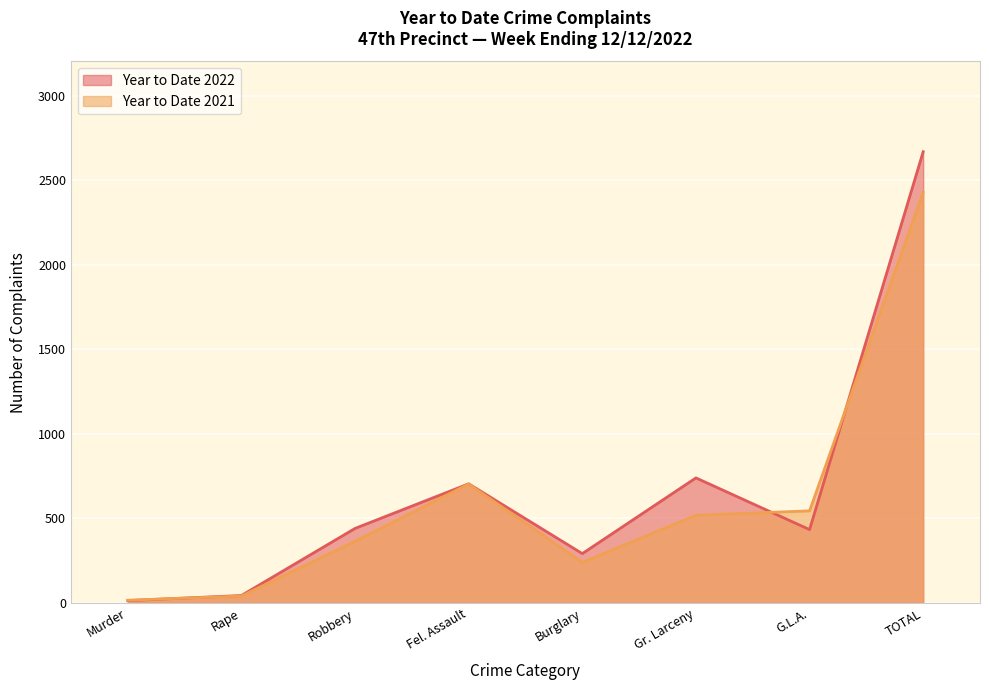

What is the highest value of the Year to Date 2021 series?

2430